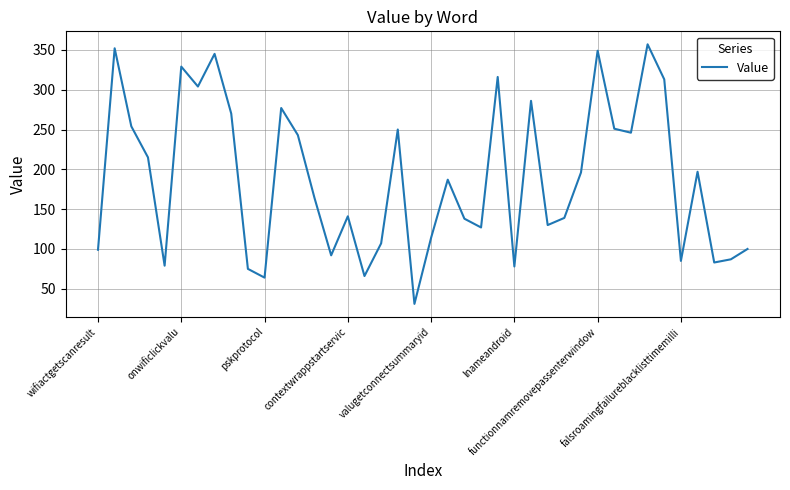

What is the minimum value shown in the chart?

31